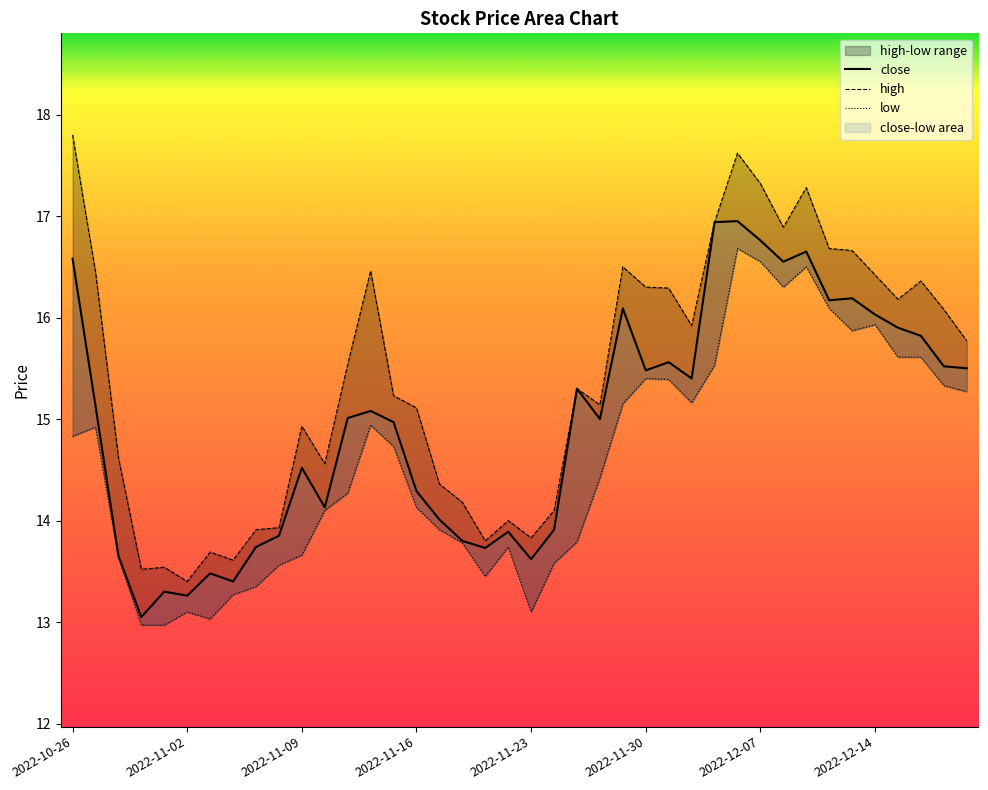

Which series has the largest range (max minus min)?

high